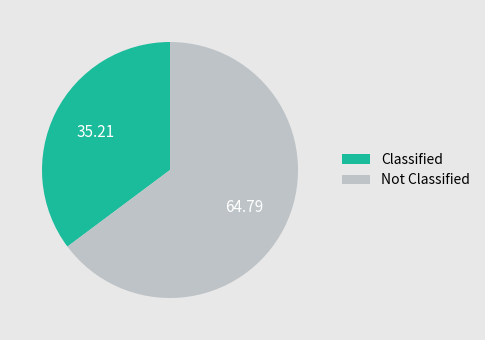

Is there a majority slice in this chart?

Yes